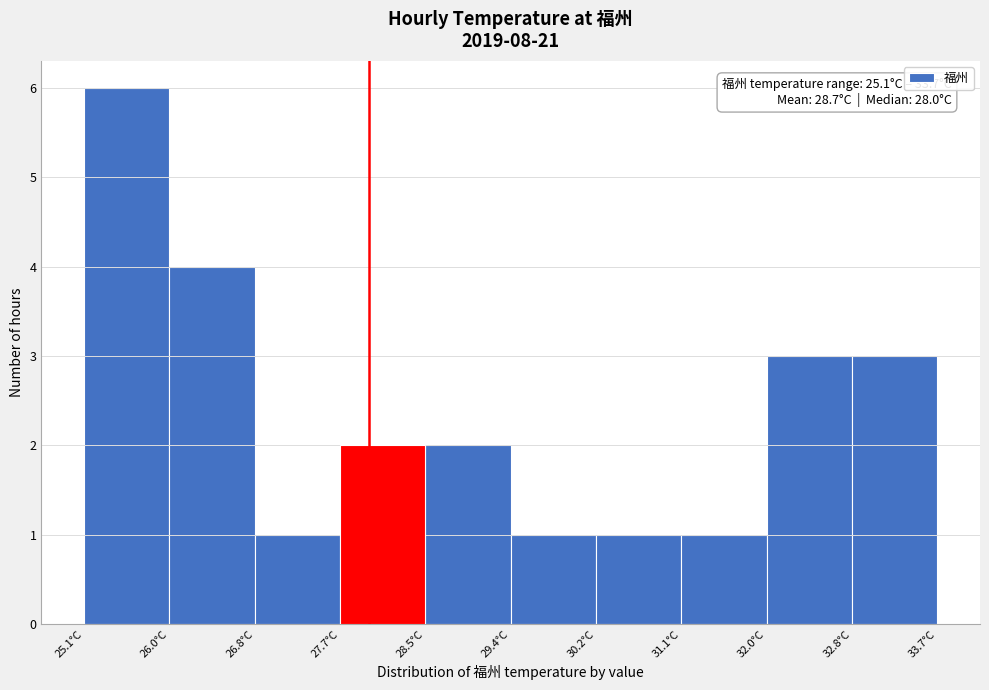

Which range on the x-axis has the tallest bar?

25.1 to 26.0